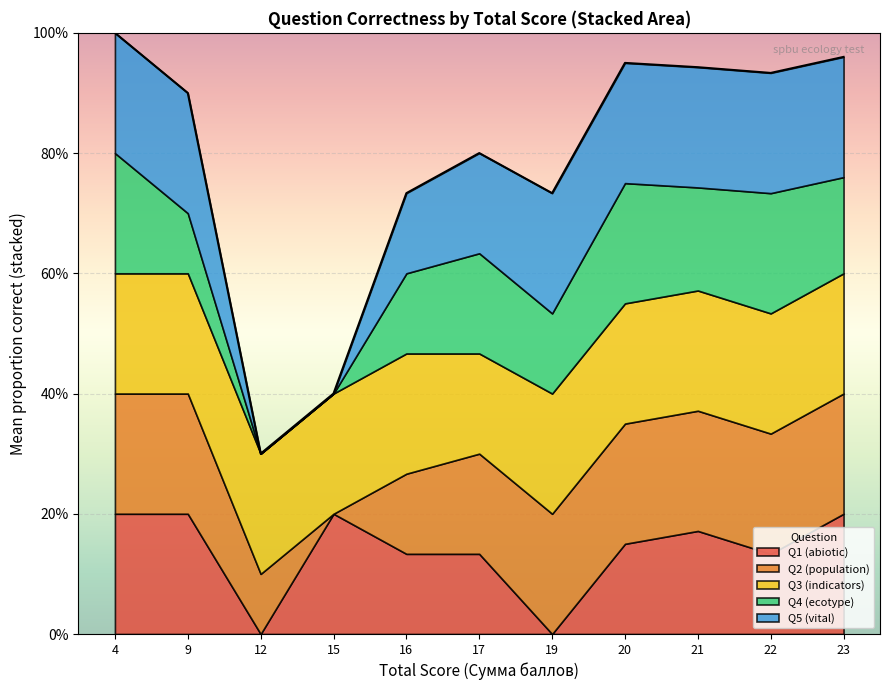

How many distinct data groups are displayed?

5